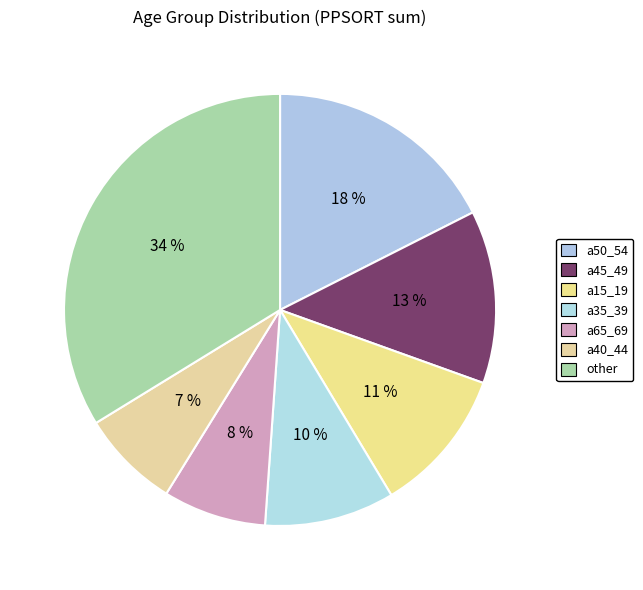

To the nearest percent, what portion does a65_69 represent?

8%